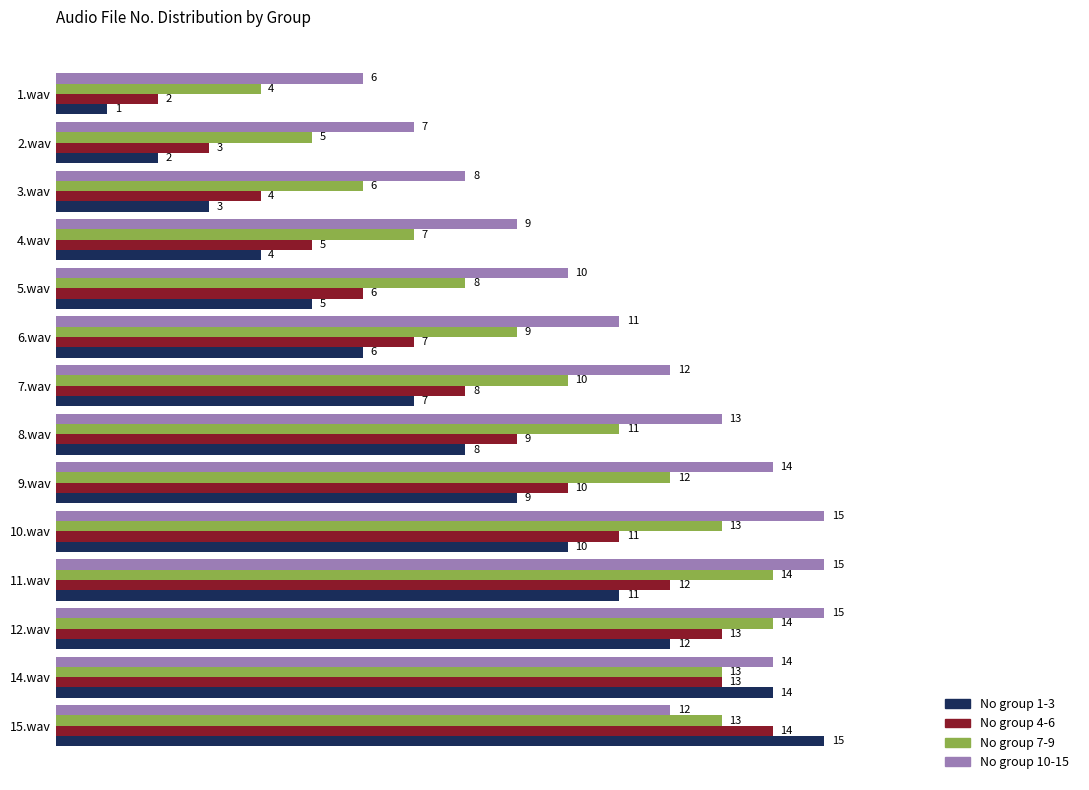

Which series has the largest total across all categories?

No group 10-15